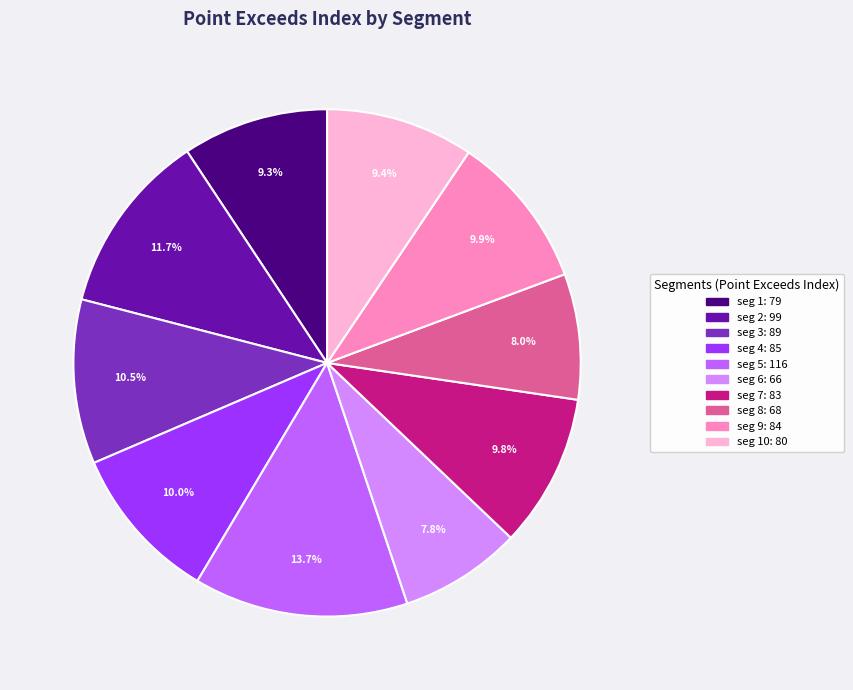

Is there any slice that represents more than half of the pie?

No